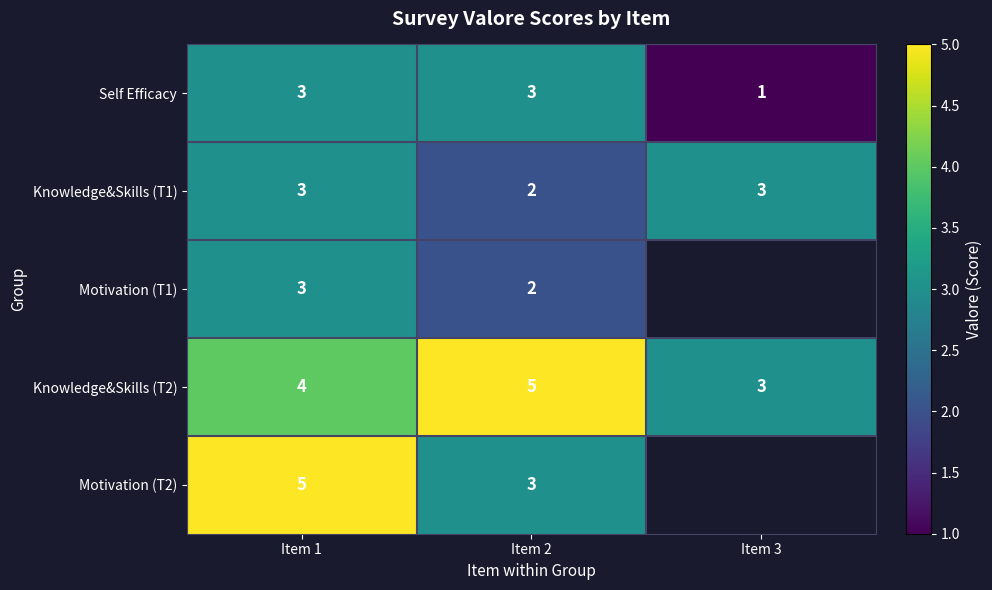

What is the difference between the highest and lowest values at Item 1?

2